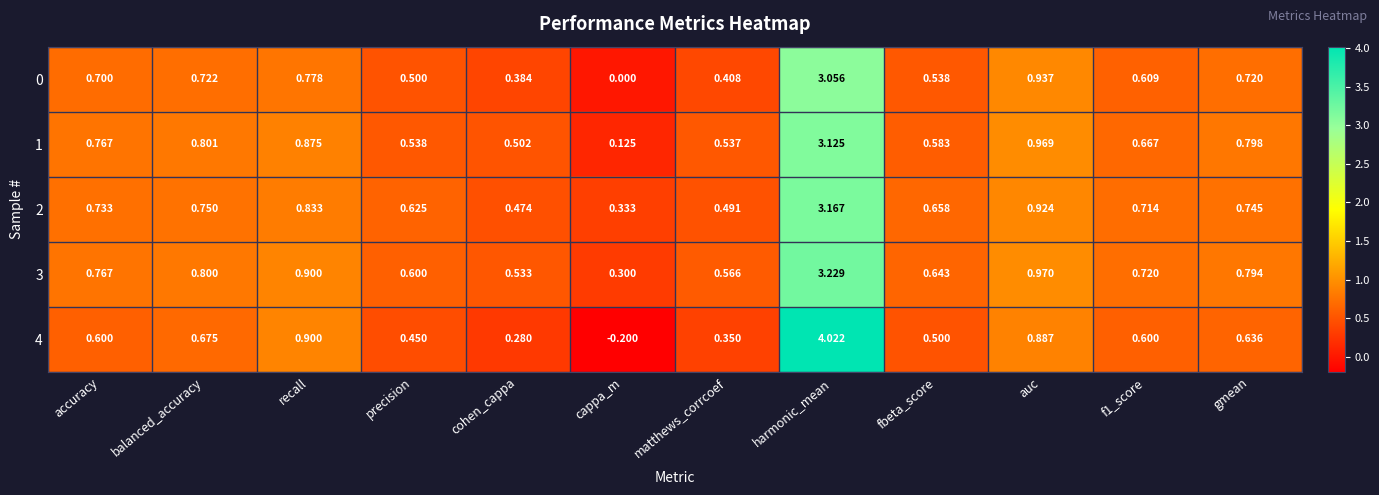

Which series has the largest total across all categories?

3